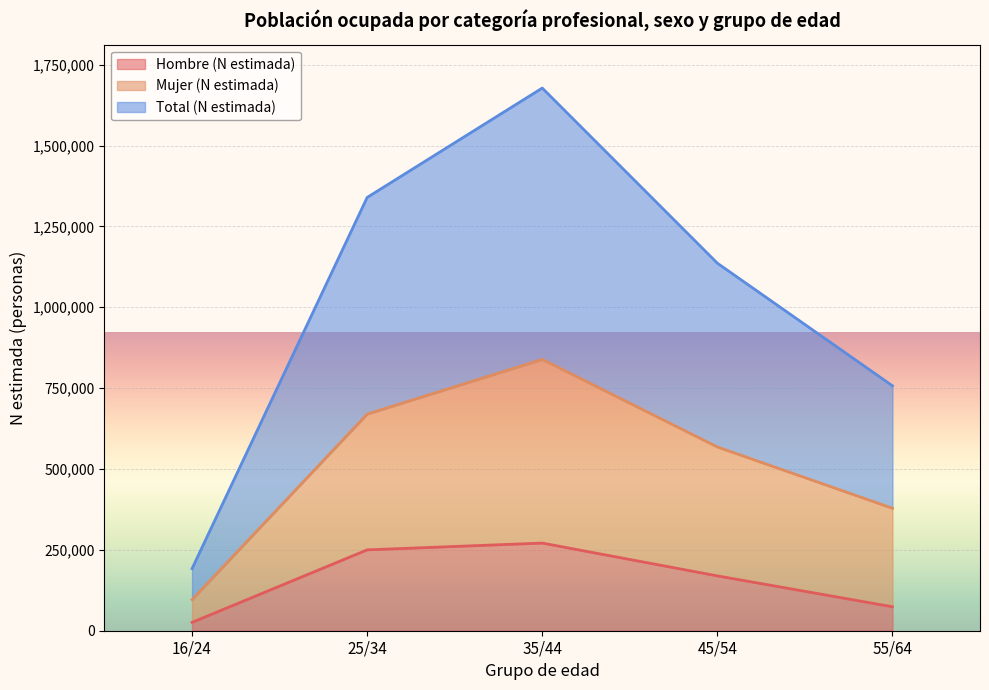

Which category has the lowest value in the Hombre (N estimada) series?

16/24